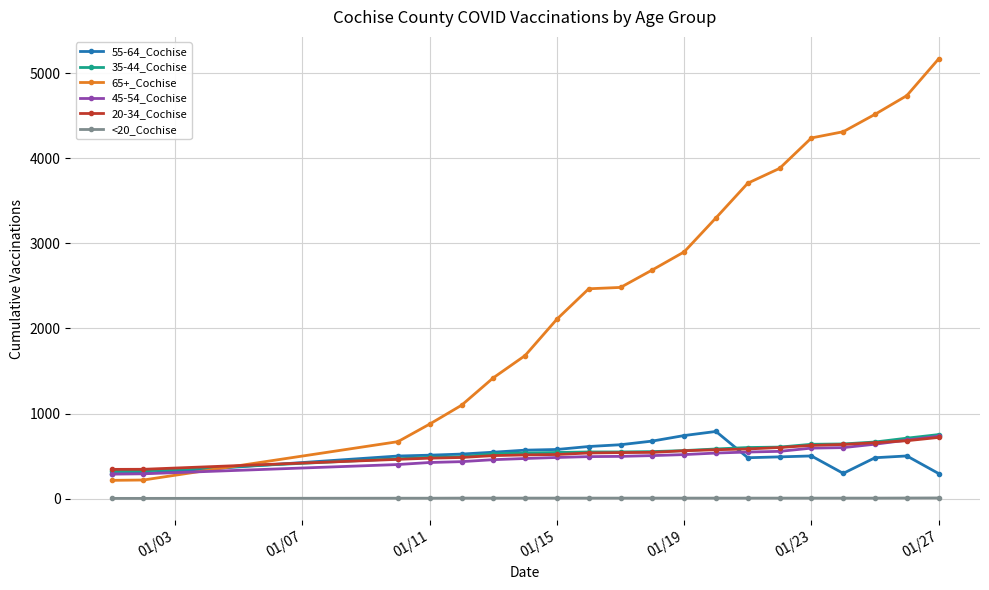

True or false: 65+_Cochise has more than 1 interior local peaks.

False